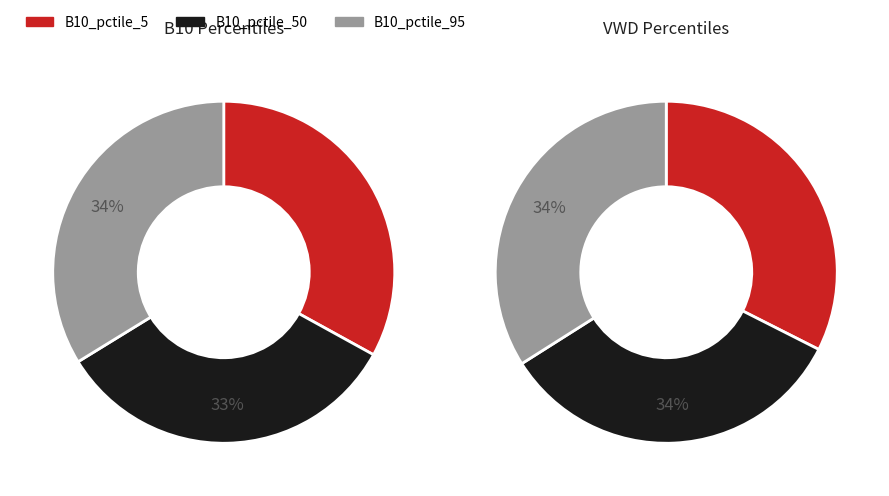

The B10_pctile_50 slice represents 31% of the pie. True or false?

False